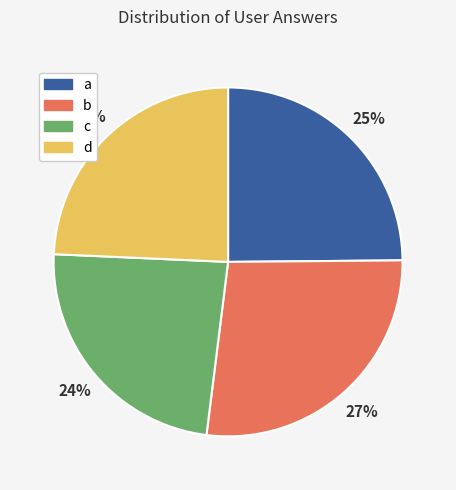

Is the sum of c and a greater than half?

No